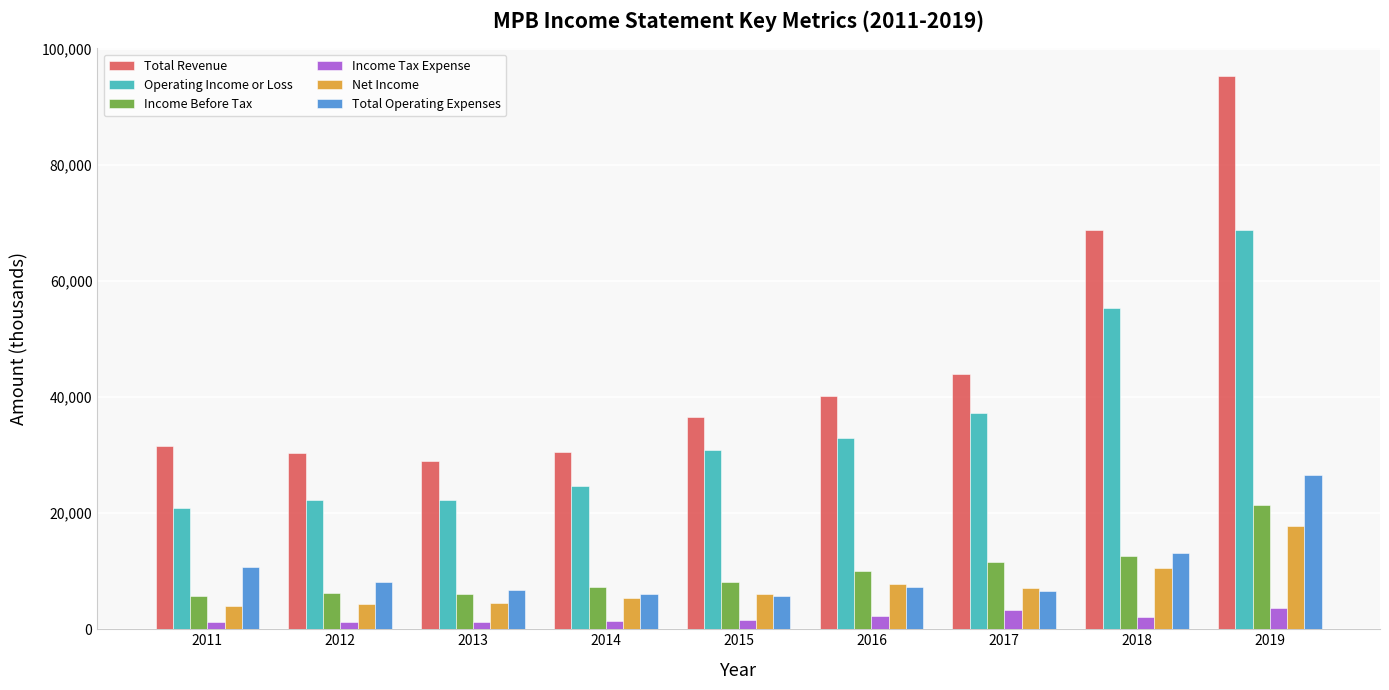

Which category has the highest value in the Net Income series?

2019